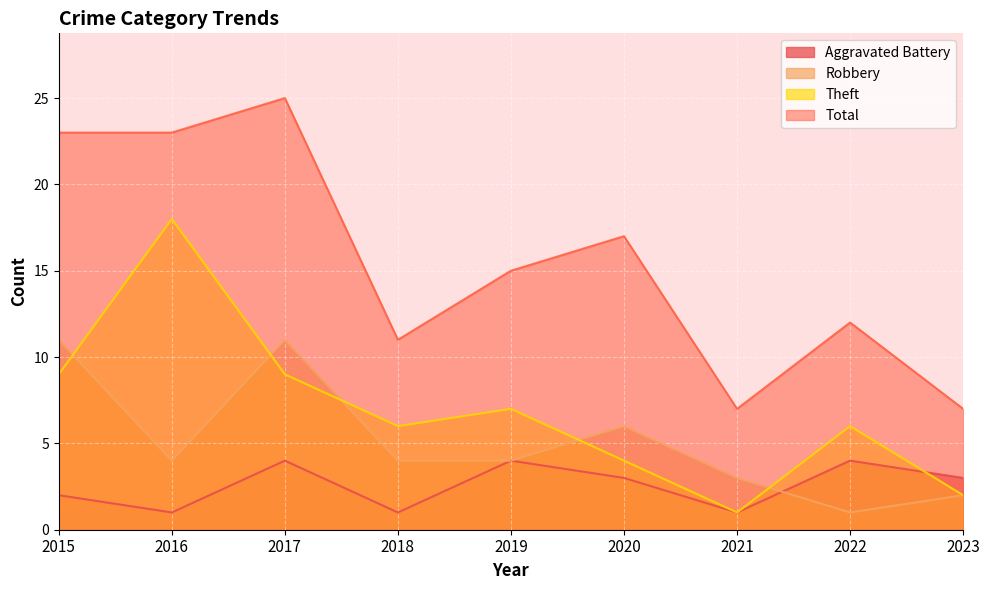

At which category is the sum across all series the highest?

2017